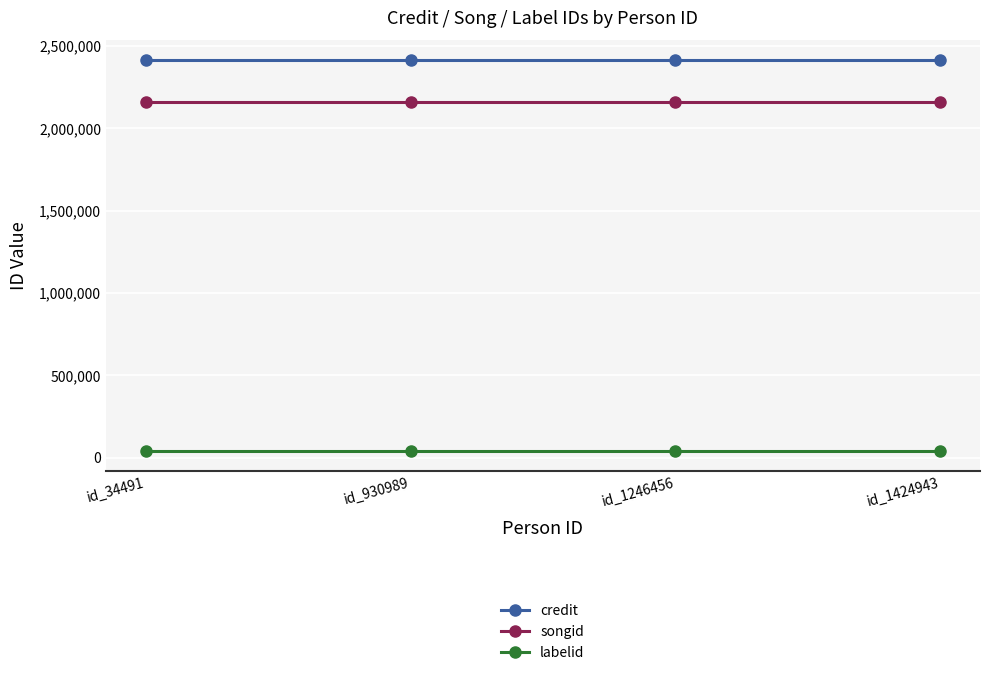

What is the average value of the credit series?

2415270